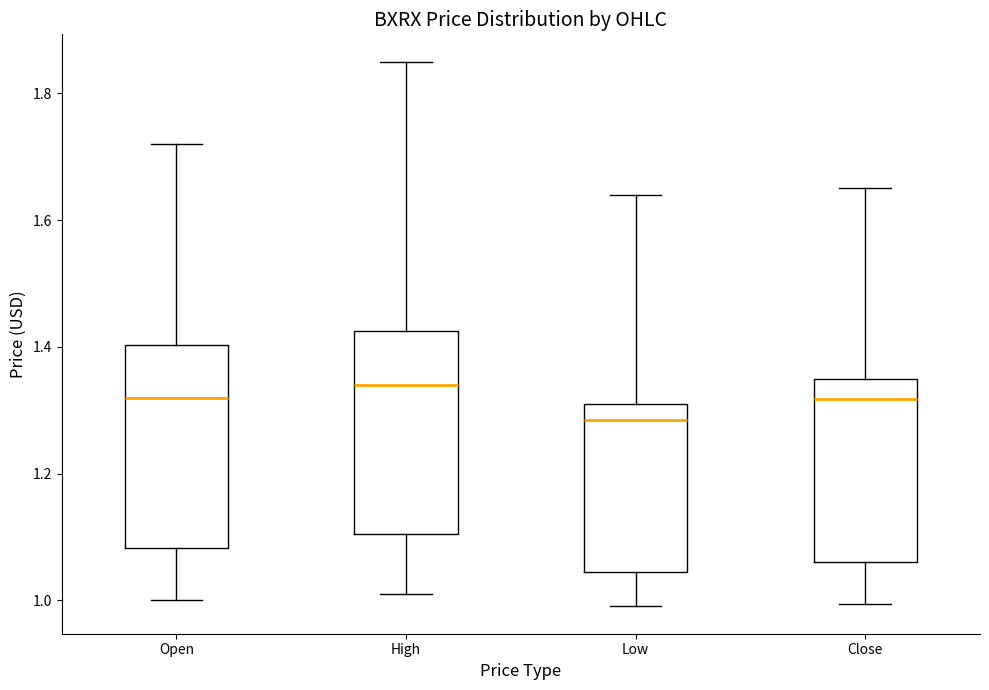

Where is the lower edge of the box for High on the y-axis? The values are not printed on the chart, so give them approximately, as read against the axis.

1.10